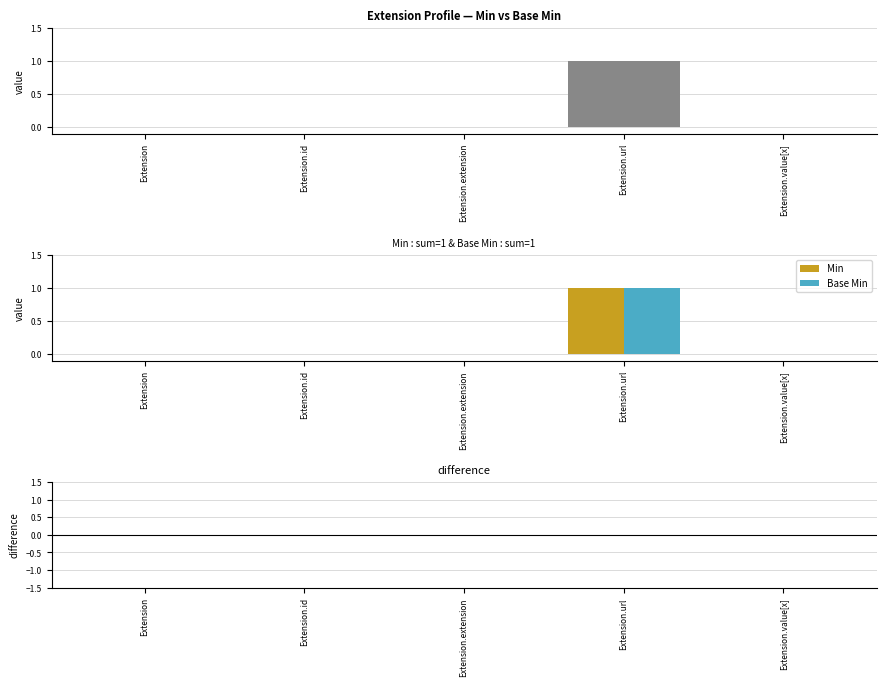

At which category is the sum across all series the highest?

Extension.url